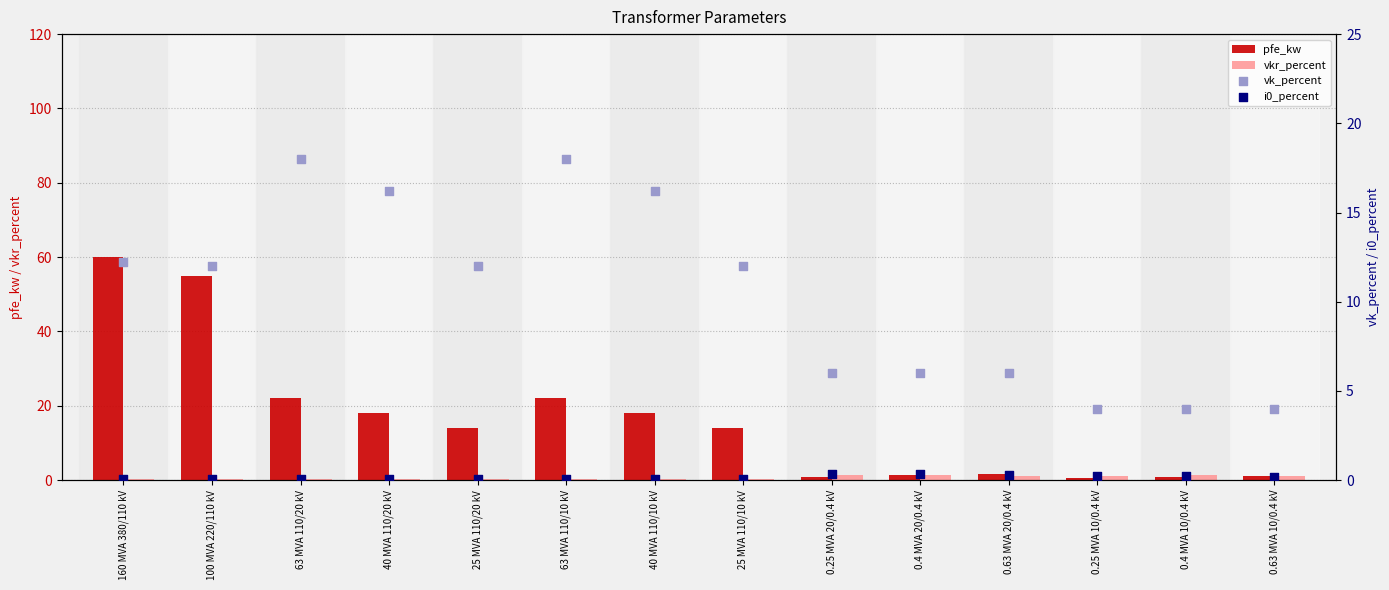

What are all the series names shown in the legend?

pfe_kw, vkr_percent, vk_percent, i0_percent